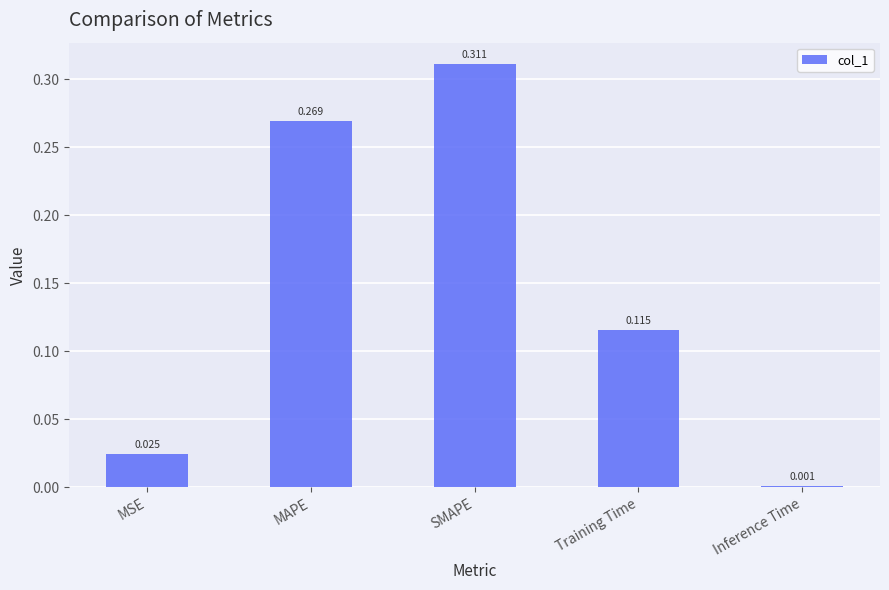

Between Training Time and SMAPE, which is larger?

SMAPE